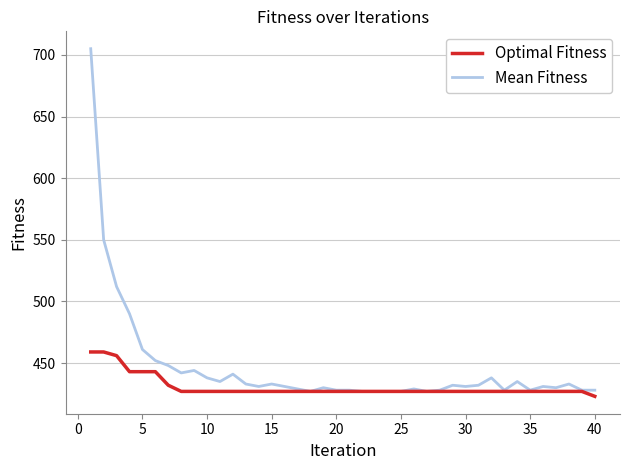

What is the minimum value for Mean Fitness?

427